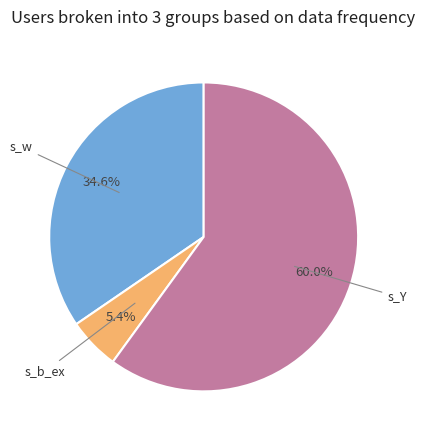

Does any single category account for the majority?

Yes